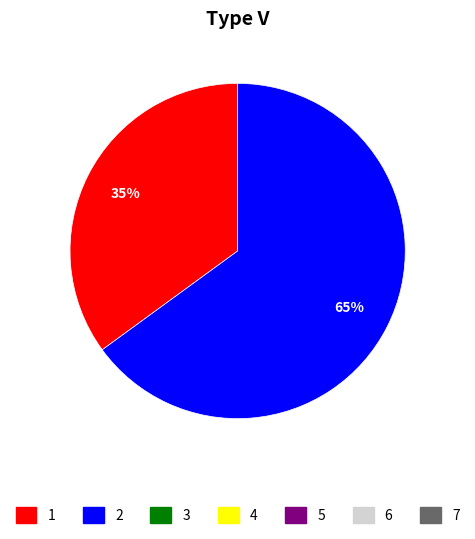

To the nearest percent, what is the difference between the largest and smallest slice percentages?

30%